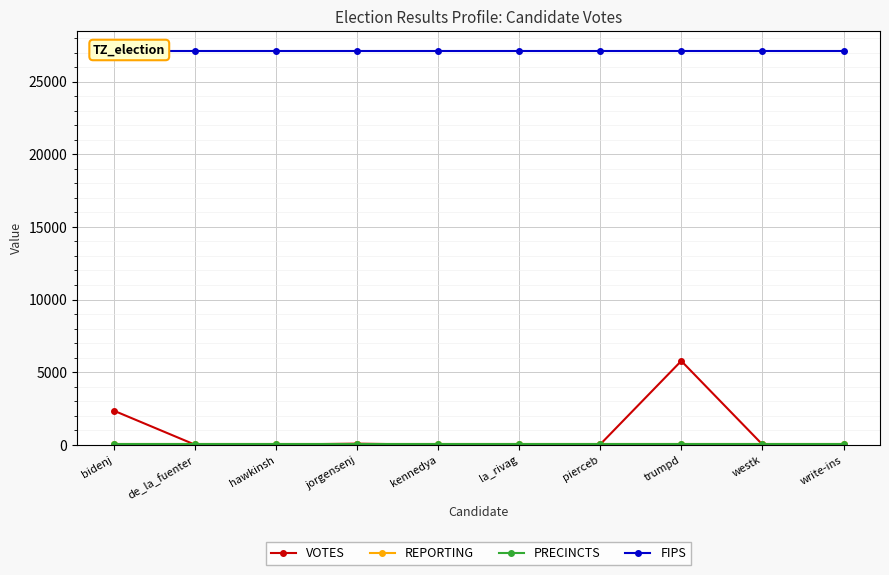

List the series in order of their peak value, lowest first.

REPORTING, PRECINCTS, VOTES, FIPS